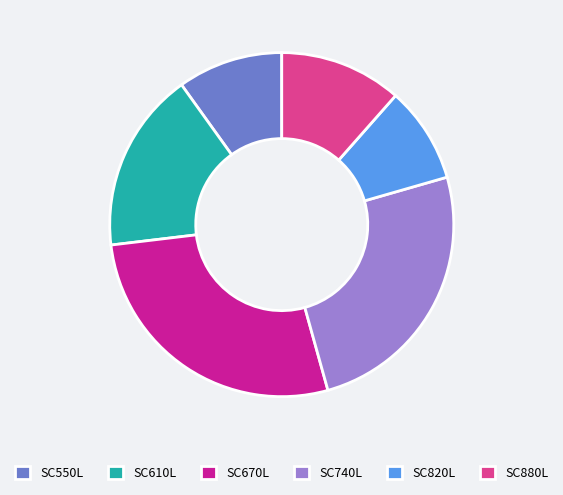

Between SC880L and SC670L, which is larger?

SC670L